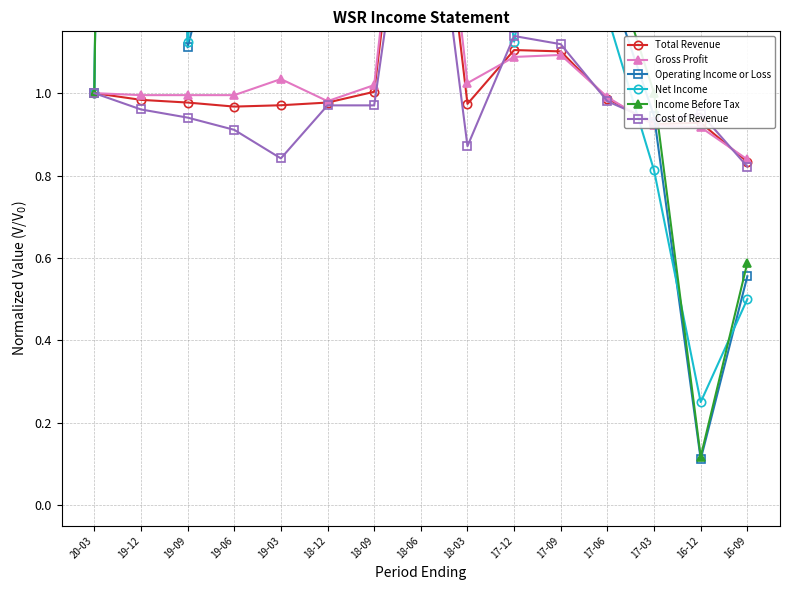

Which series has the largest total across all categories?

Net Income